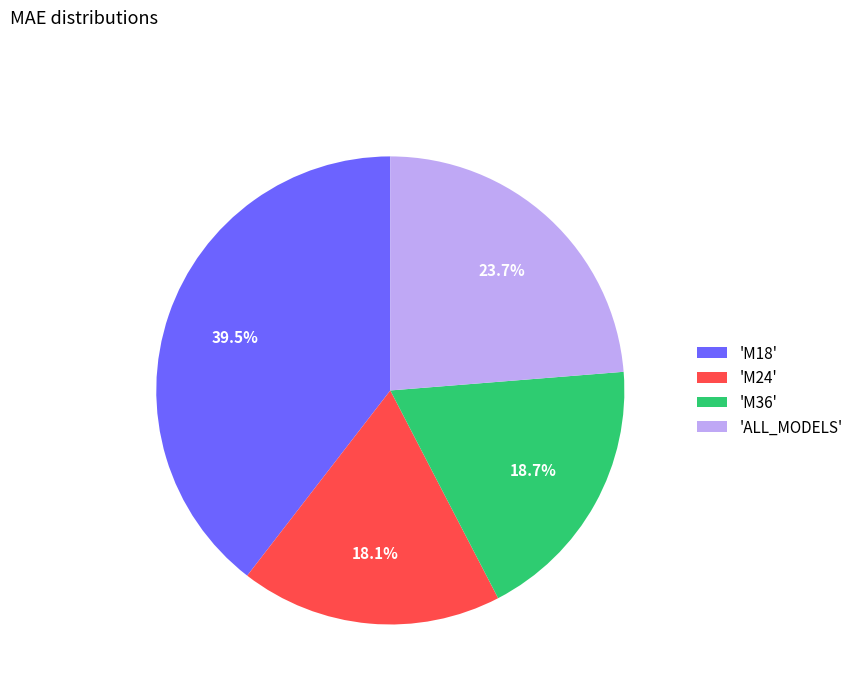

To the nearest percent, what is the difference between the largest and smallest slice percentages?

21%